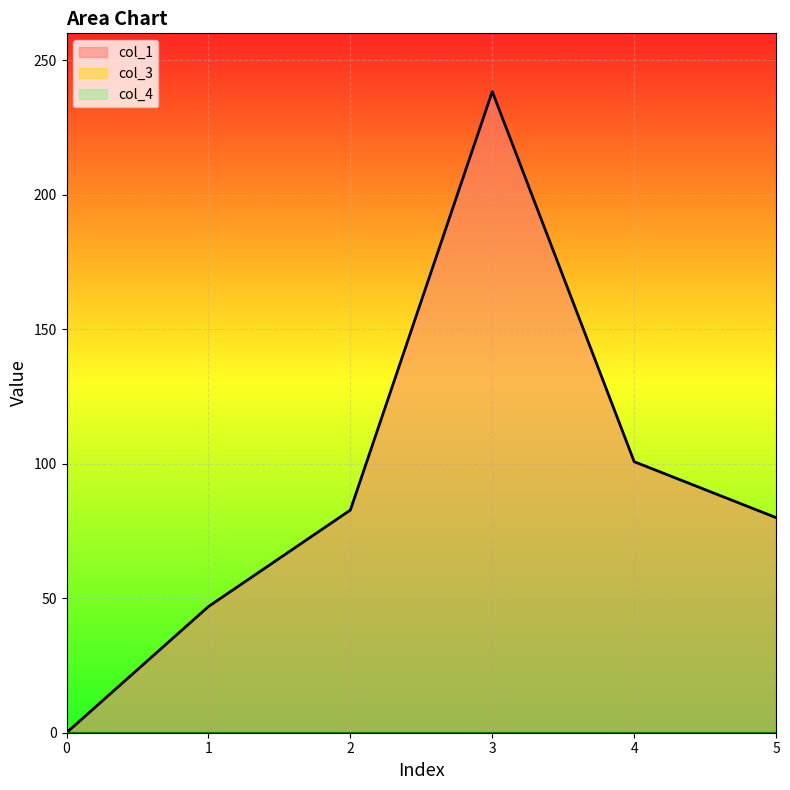

What are all the series names shown in the legend?

col_1, col_3, col_4